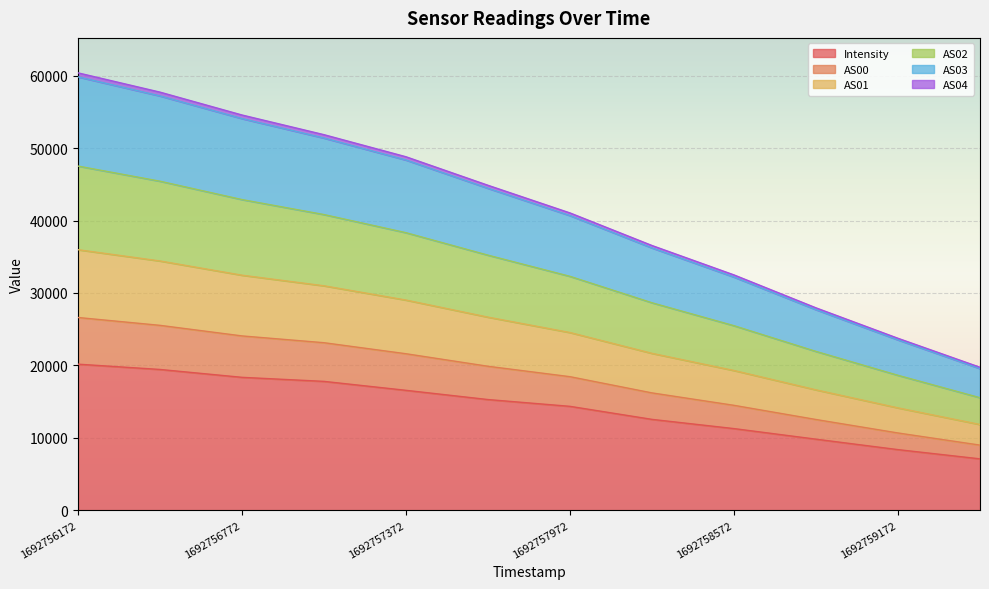

True or false: AS02 has more than 2 interior local peaks.

False